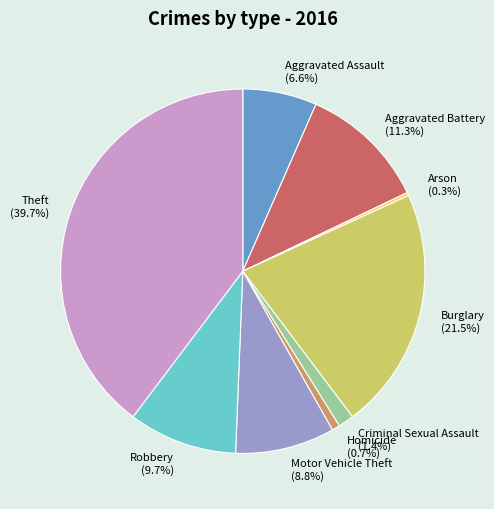

The Aggravated Battery slice represents 11% of the pie. True or false?

True